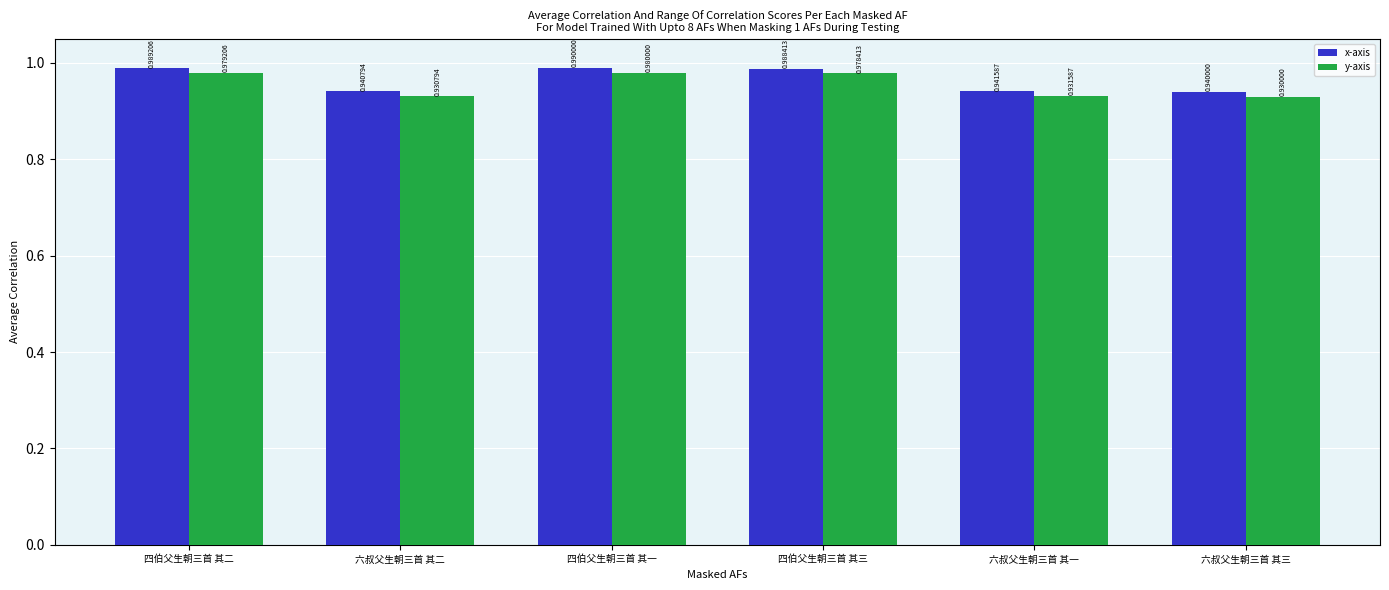

Which label corresponds to the smallest value in the chart?

六叔父生朝三首 其三